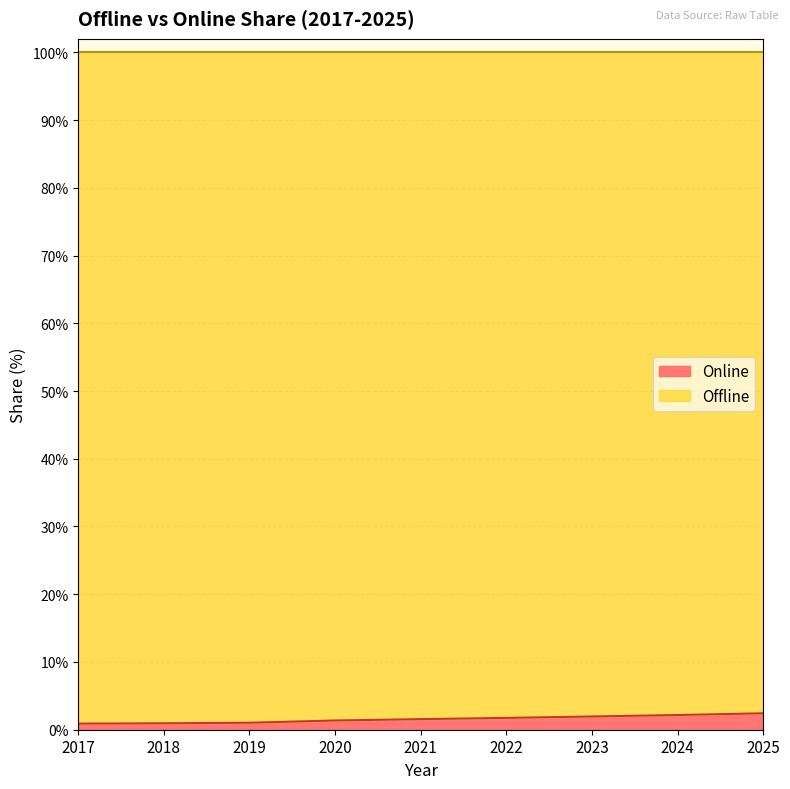

Read the value at 2023.

2.0